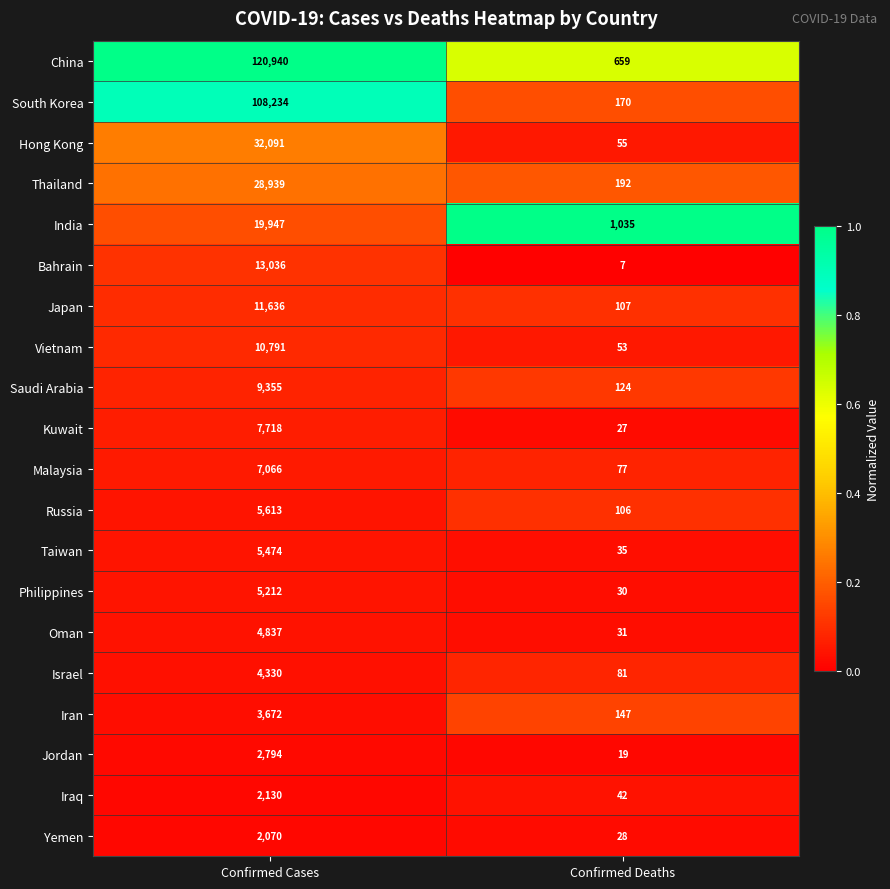

At which category is the sum across all series the highest?

Confirmed Cases